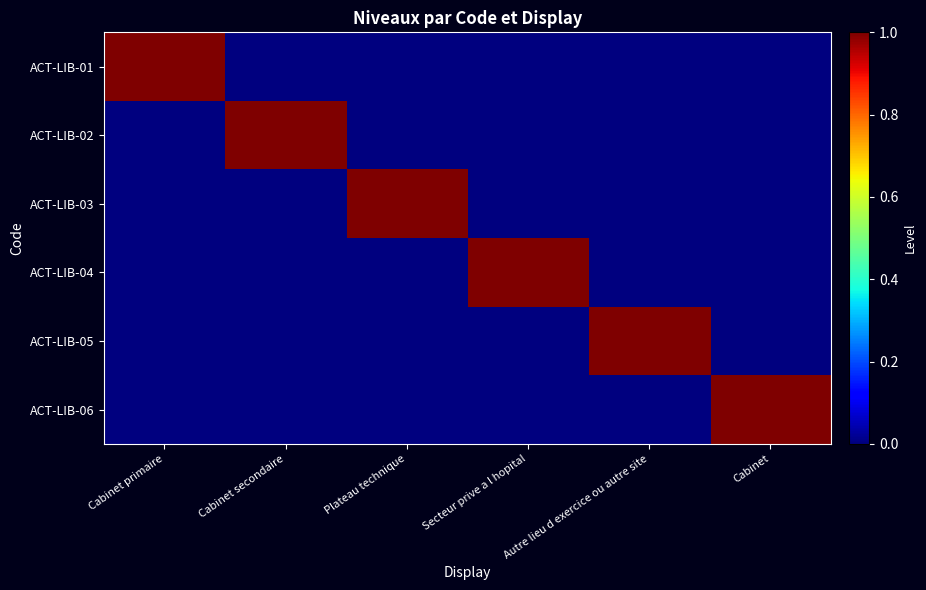

Which series has the largest total across all categories?

ACT-LIB-01